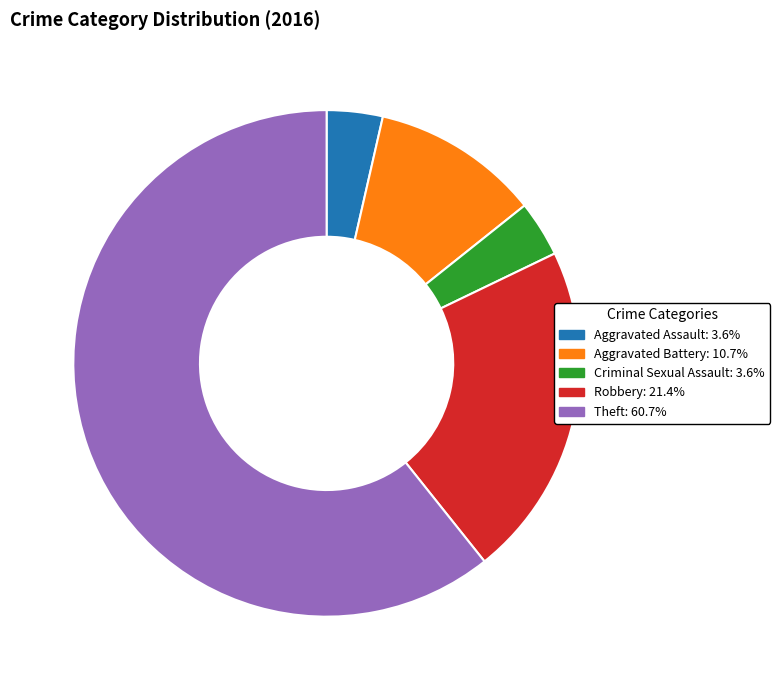

Combined, do Criminal Sexual Assault: 3.6% and Aggravated Assault: 3.6% account for over 50%?

No